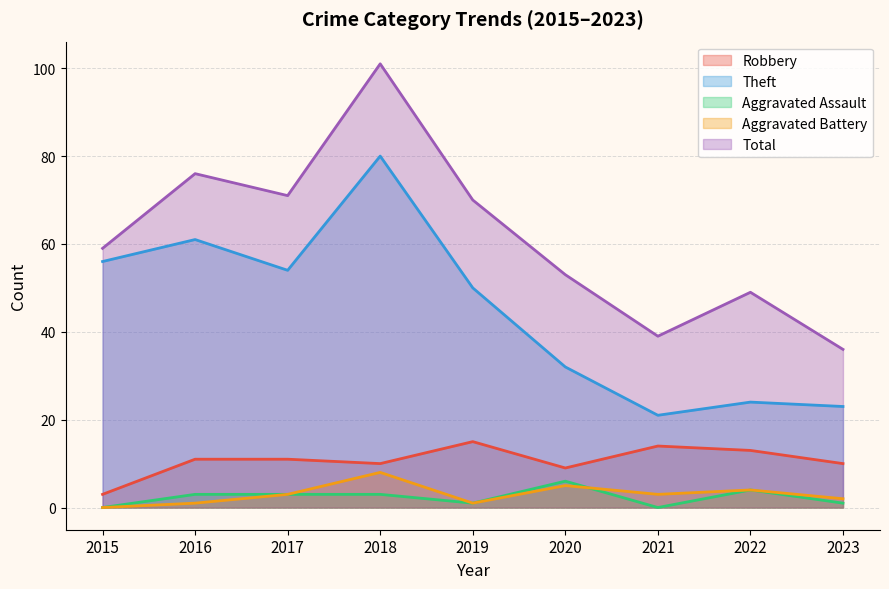

At how many categories does at least one series exceed 38?

8